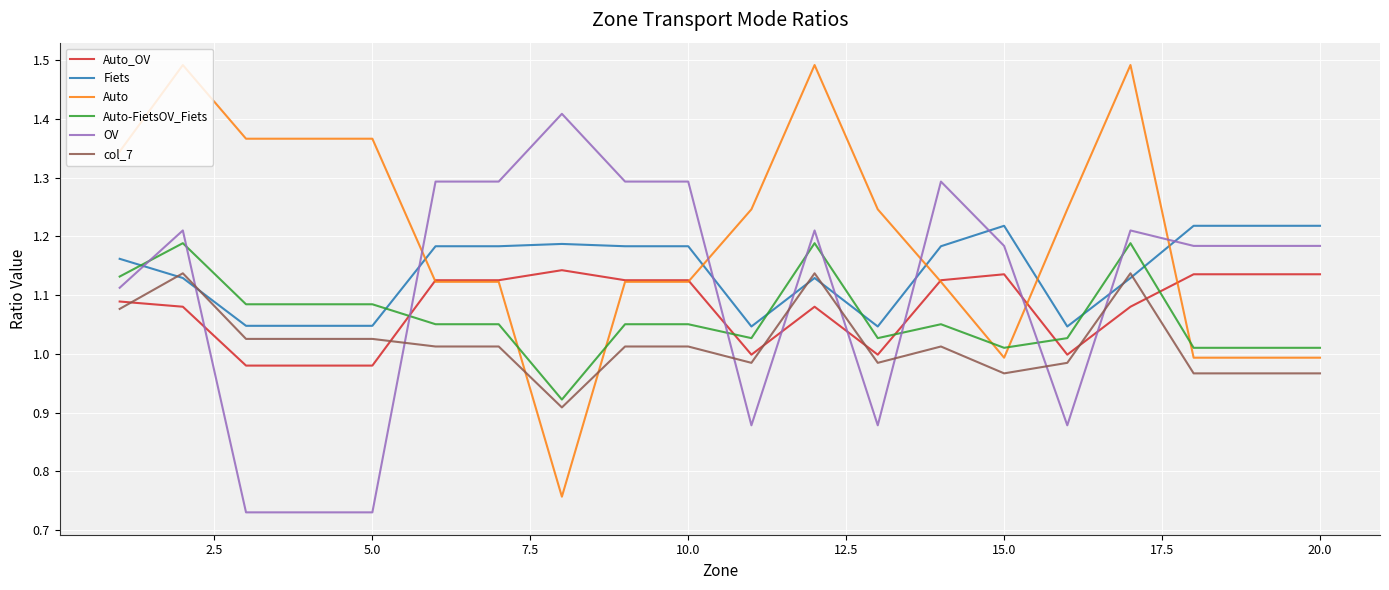

True or false: Auto-FietsOV_Fiets and Auto_OV cross at least once.

True